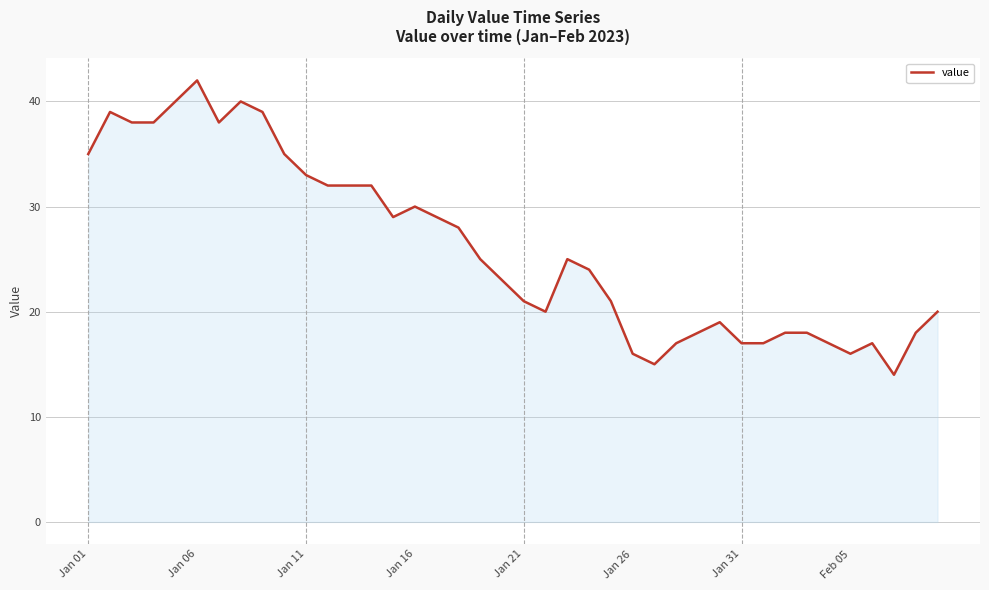

How many distinct data groups are displayed?

1